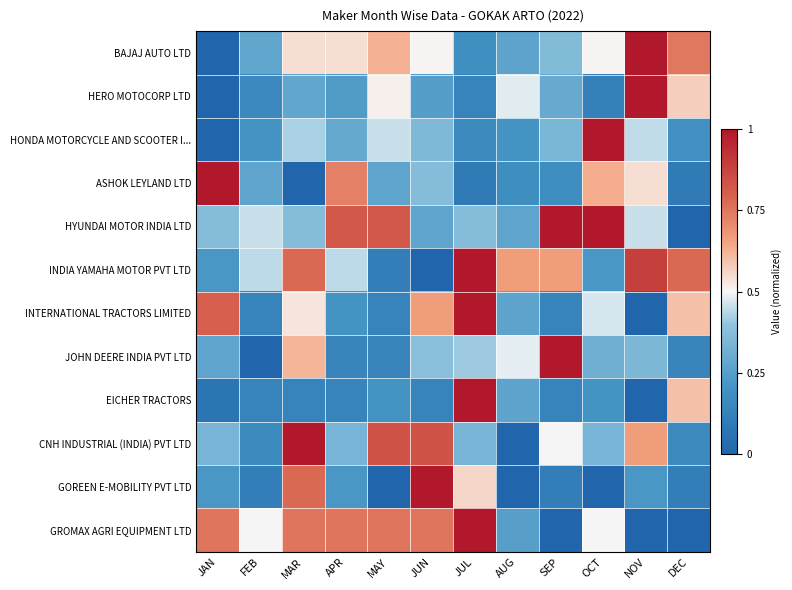

At how many categories does at least one series exceed 0?

12